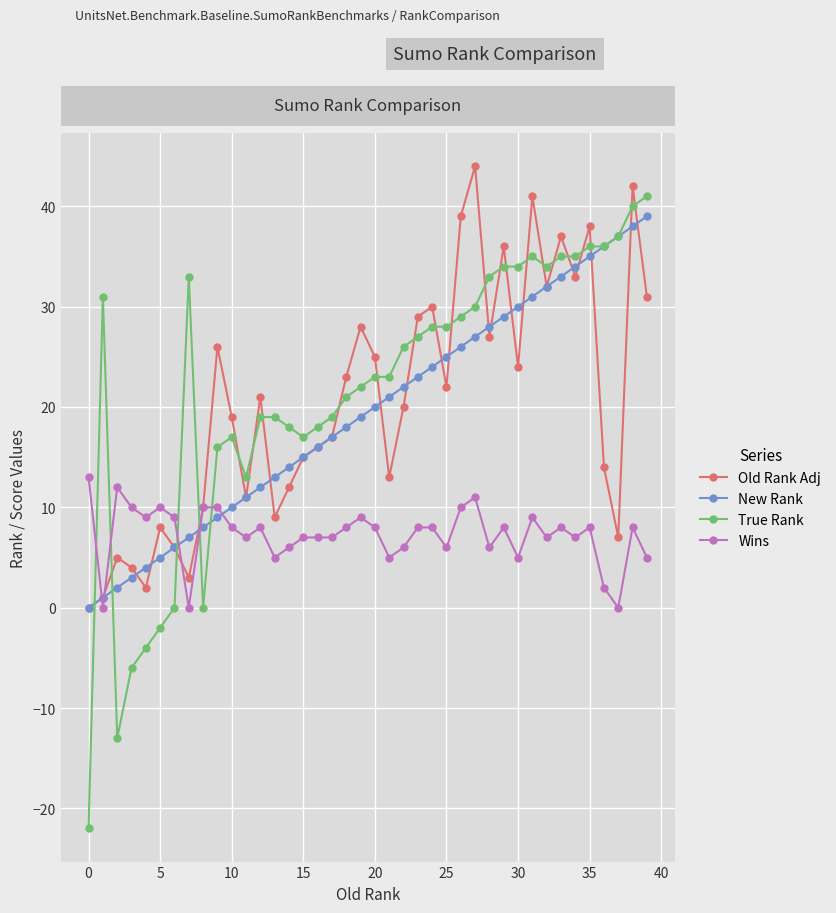

True or false: True Rank and New Rank intersect in this chart.

True